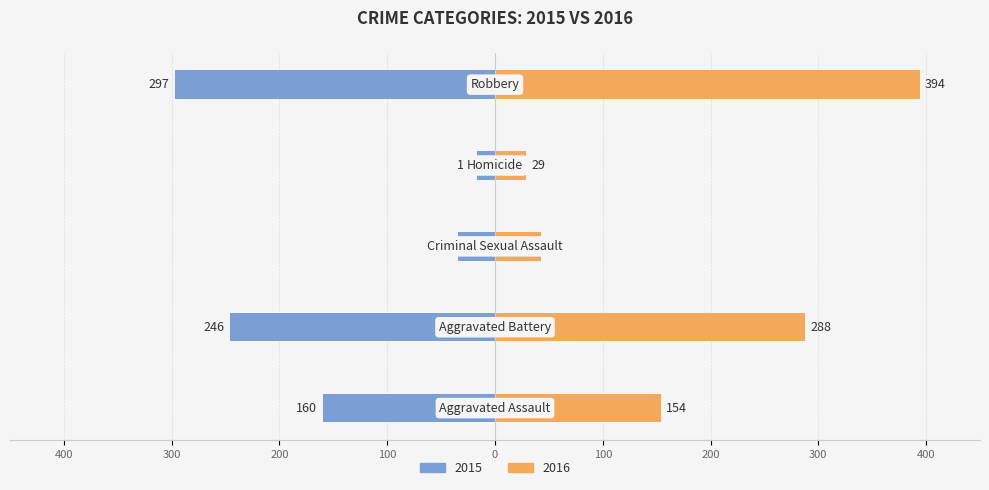

Reading right to left, transcribe all the data shown in this chart.

2015: -297	-17	-34	-246	-160
2016: 394	29	43	288	154